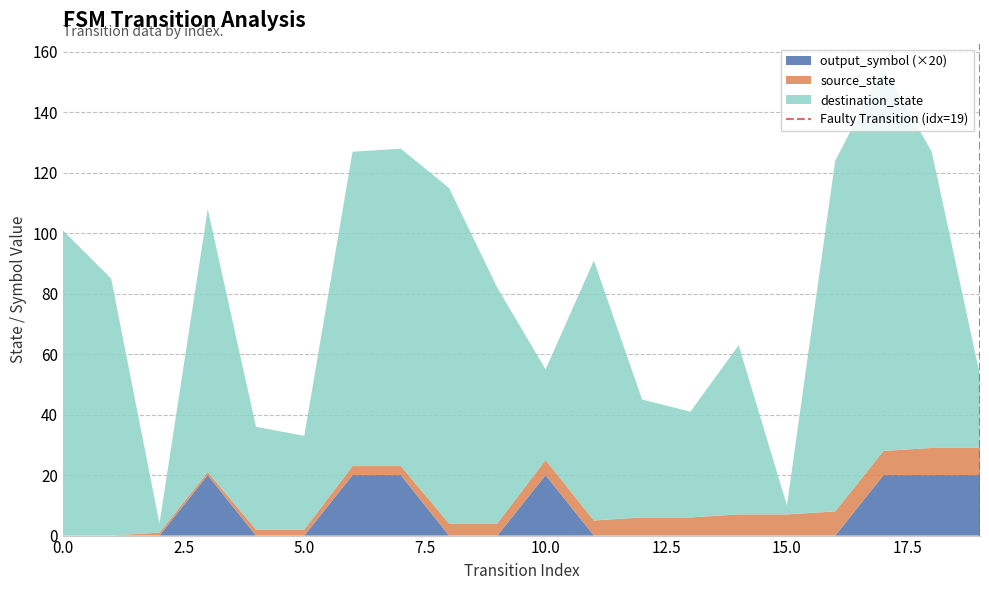

Does the chart have visible grid lines?

Yes